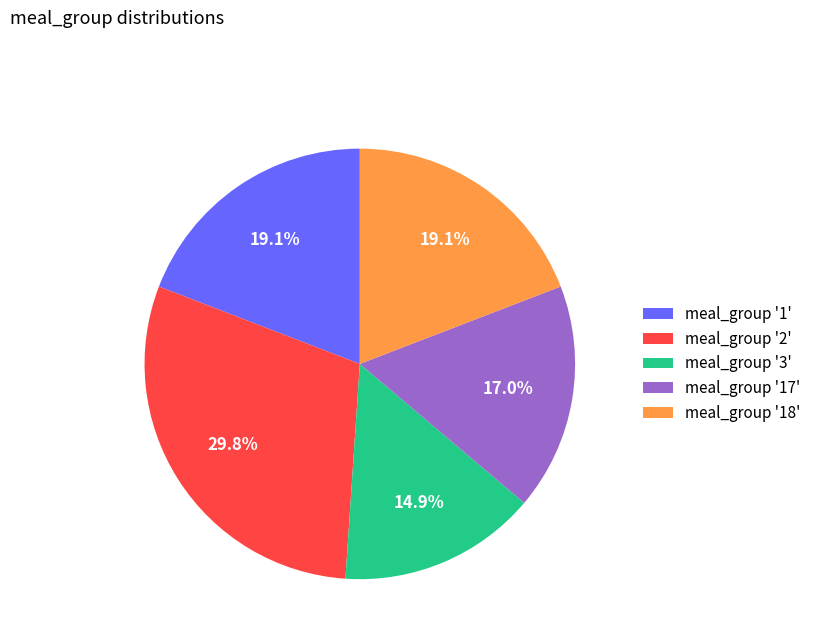

Which category has the biggest portion of the pie?

meal_group '2'